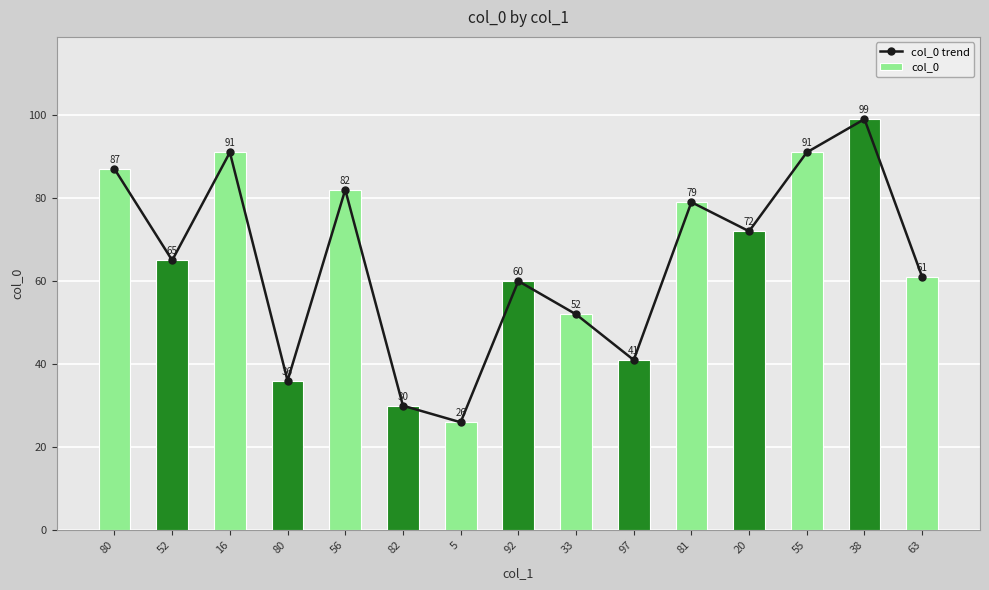

At which label is col_0 trend closest to 62?

63